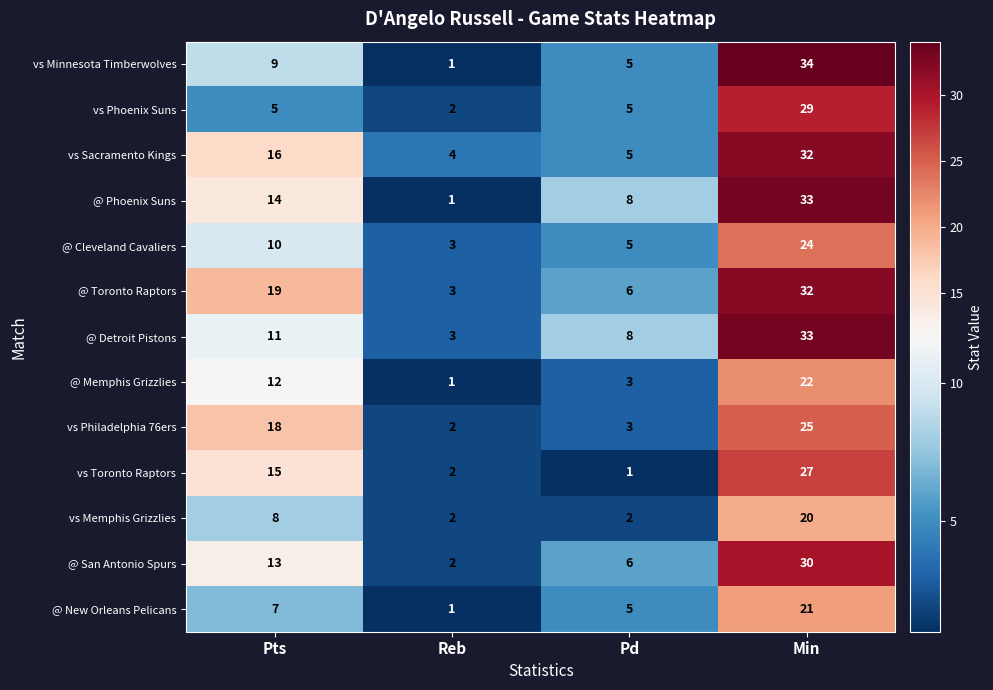

Count the number of categories in the chart.

4